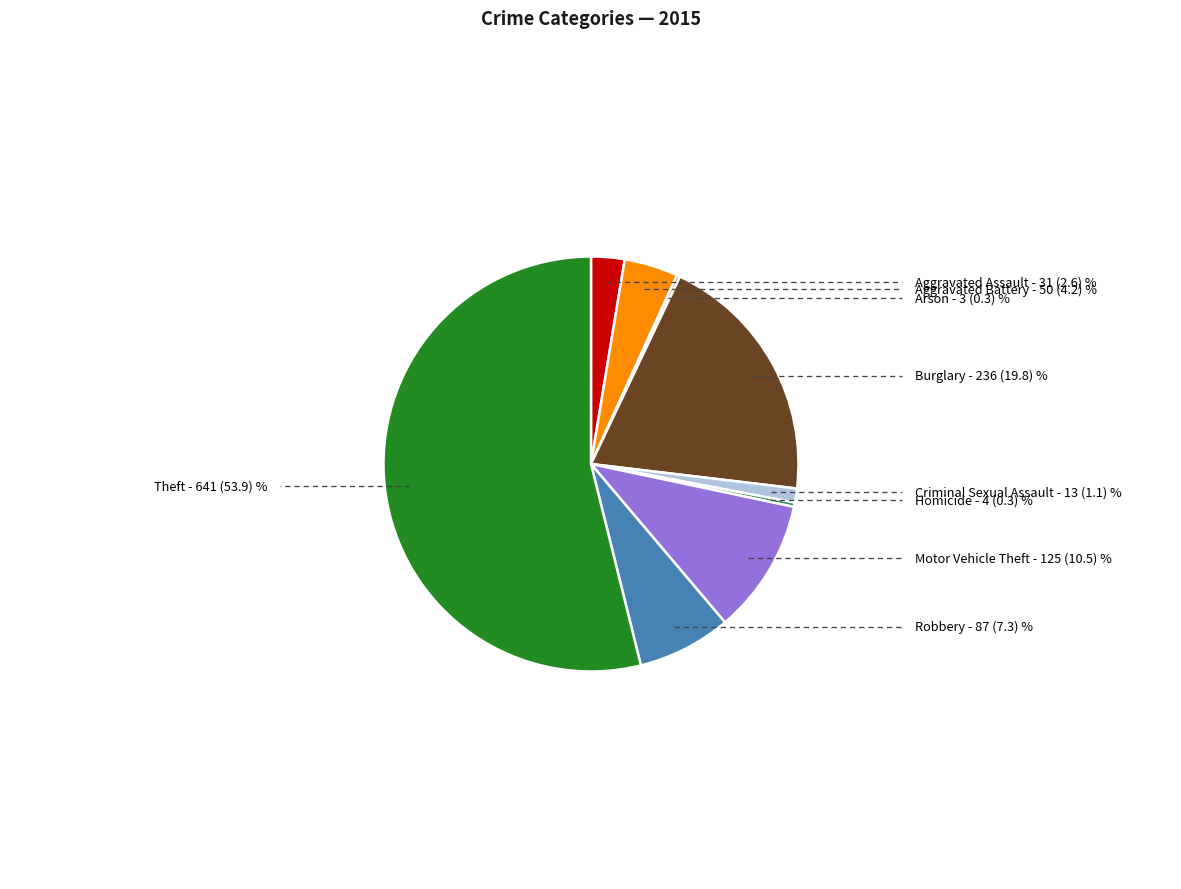

Is there any slice that represents more than half of the pie?

Yes